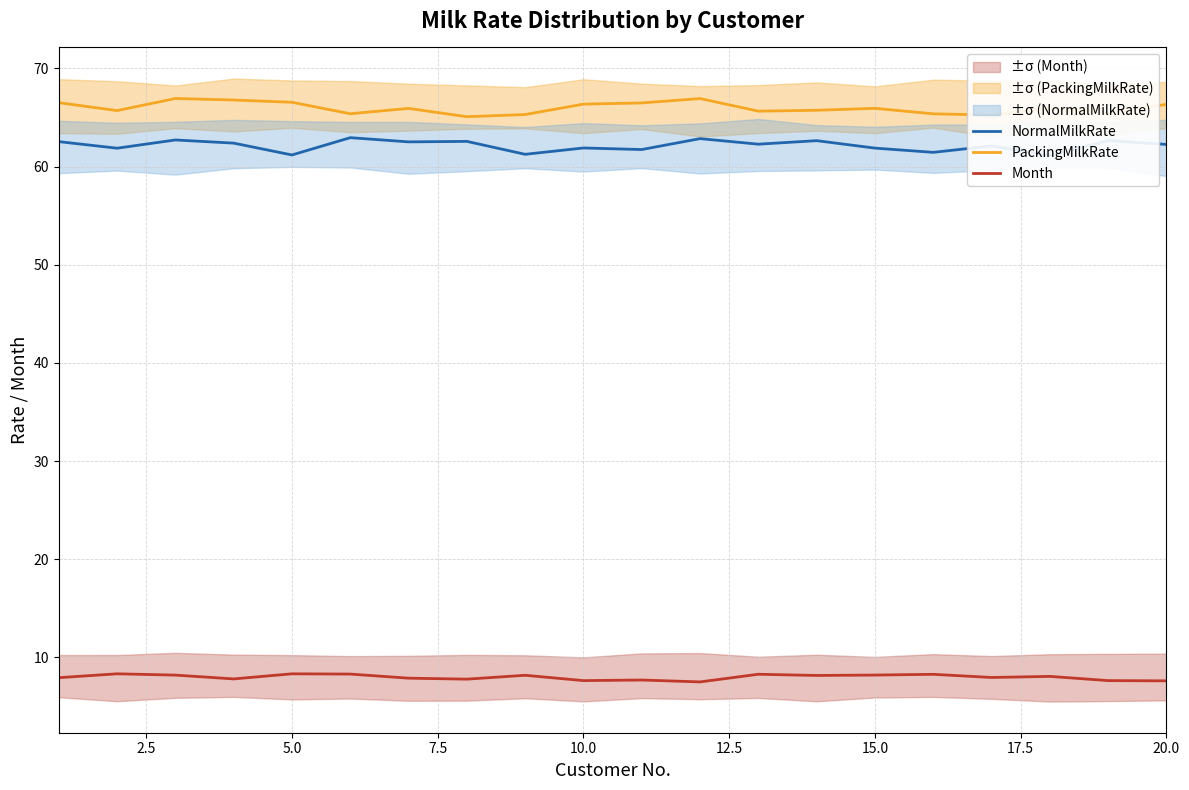

At how many categories does at least one series exceed 36?

20